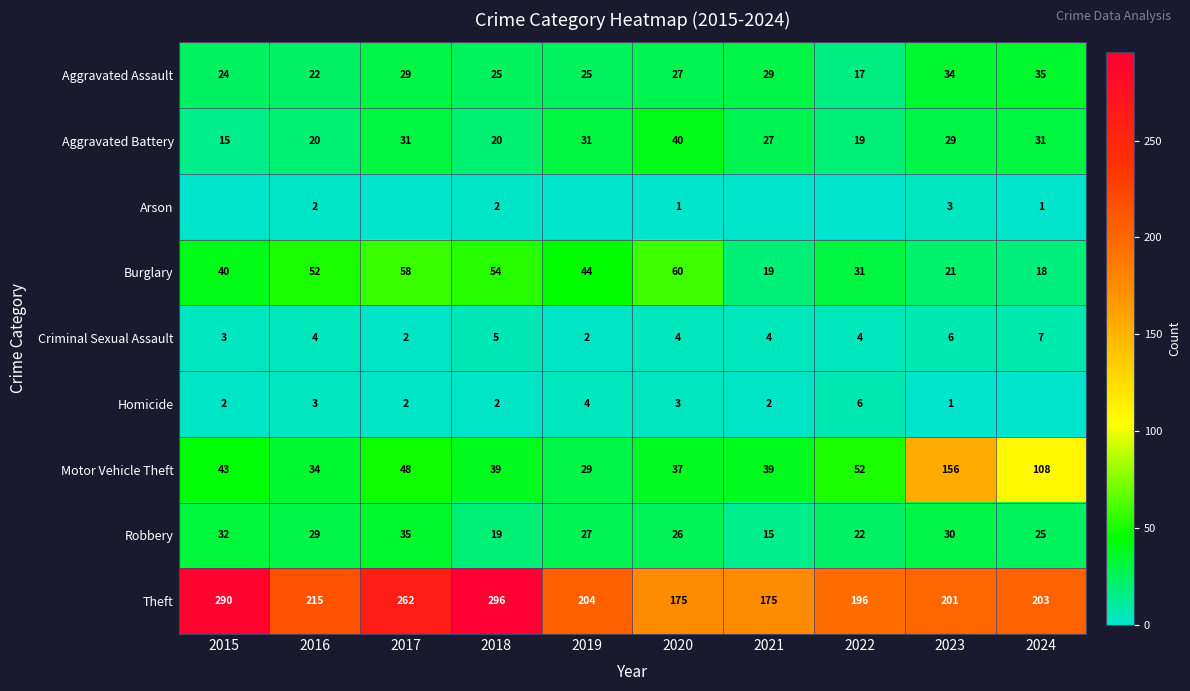

What is the total value across all series at 2023?

481